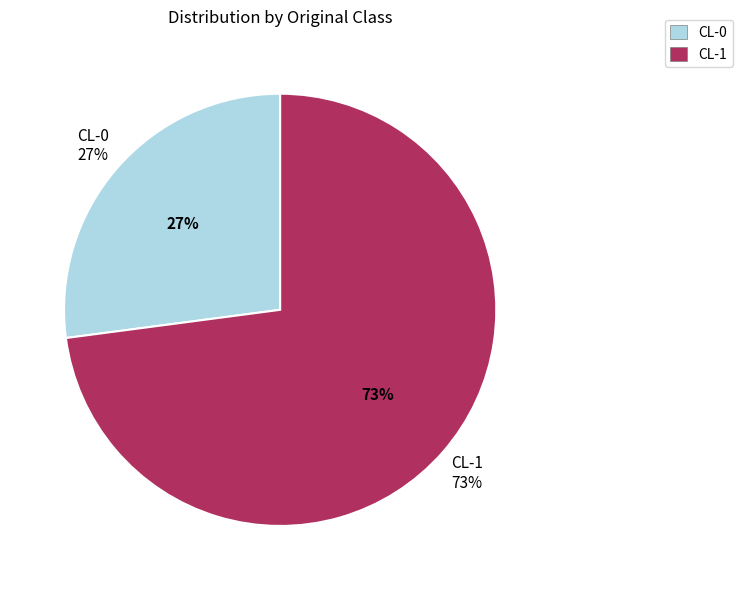

Do CL-0 and CL-1 together represent more than half of the pie?

Yes